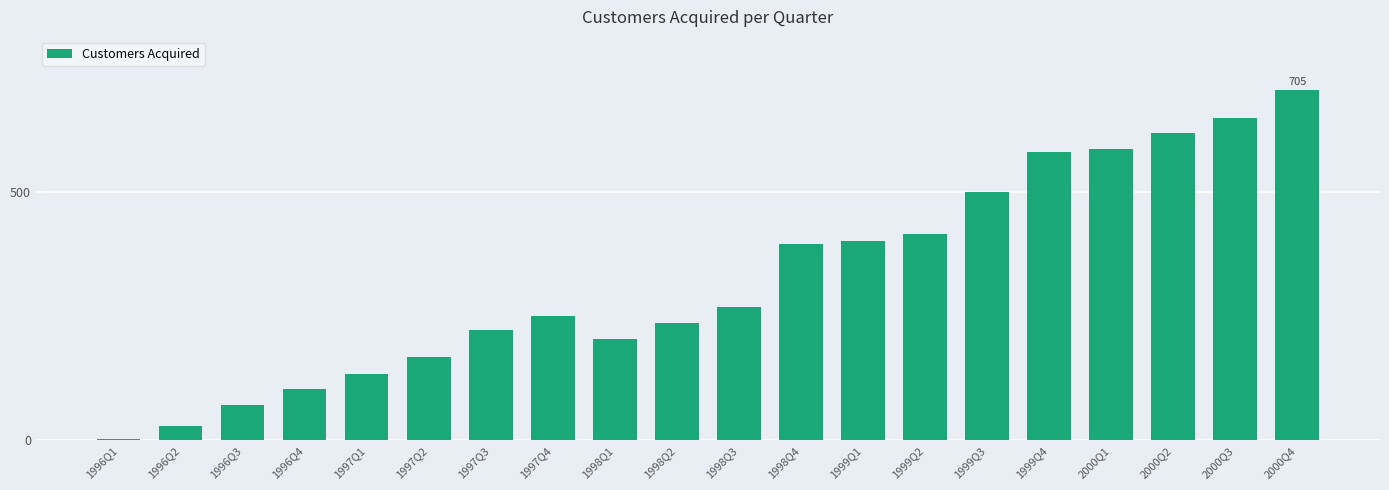

What is the sum of all values?

6527